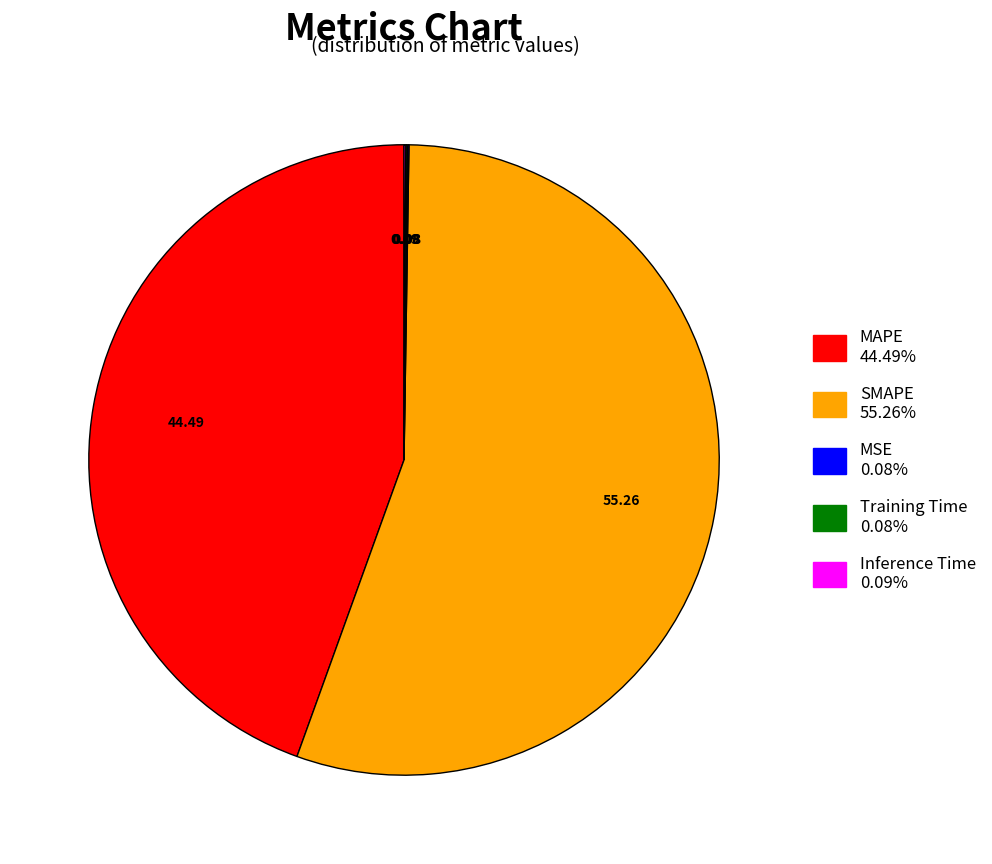

Does any single category account for the majority?

Yes